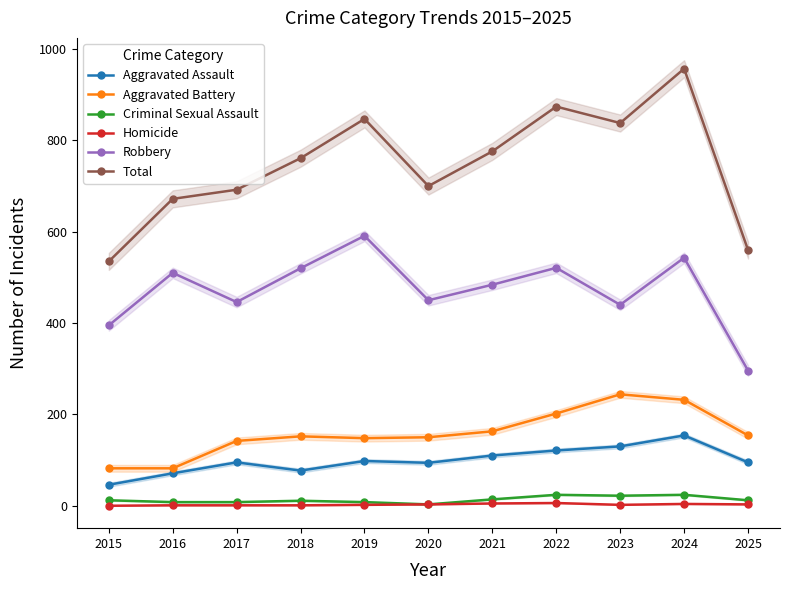

Which series has the widest spread of values?

Total